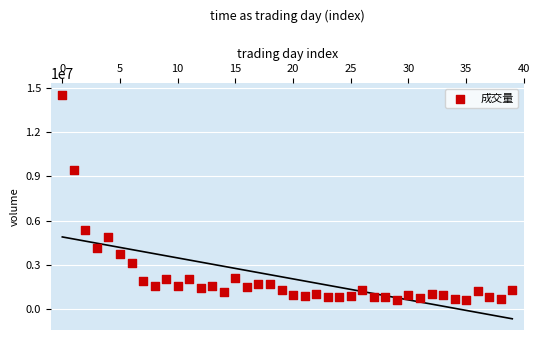

What Y value in the scatter plot is closest to 7589408?

9452098